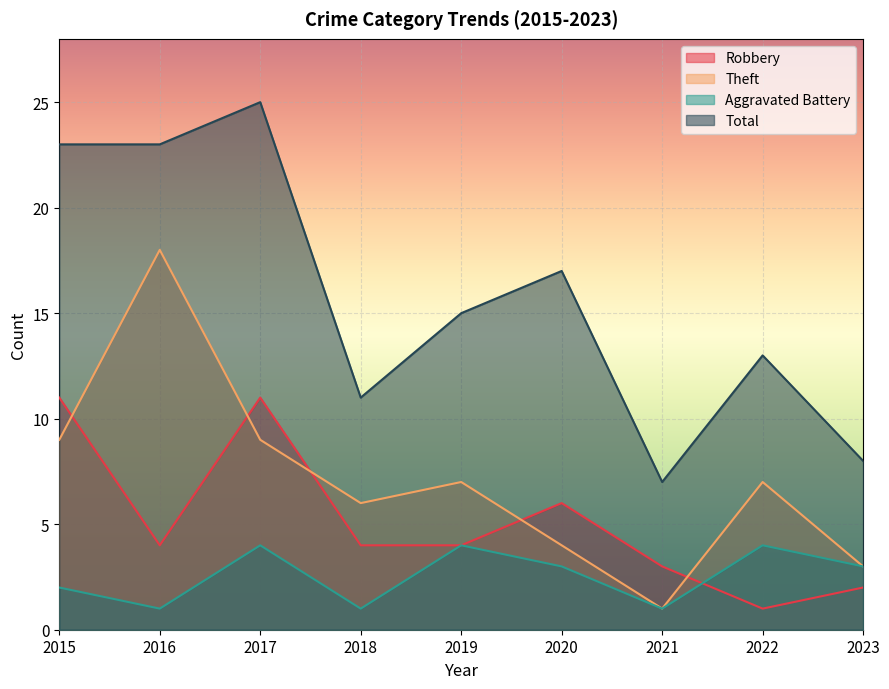

How many series are shown in this chart?

4